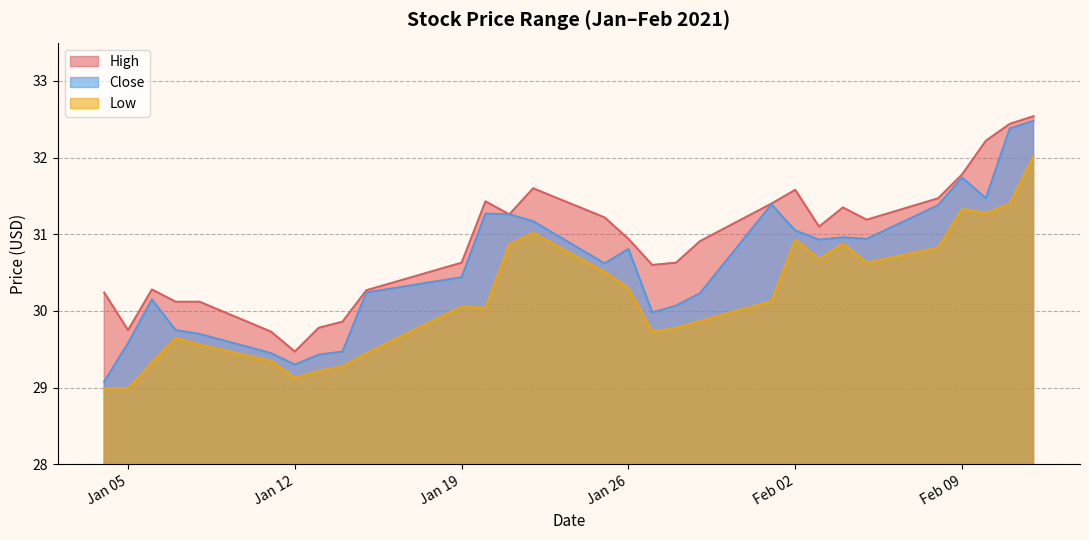

How many data points does each series have?

29